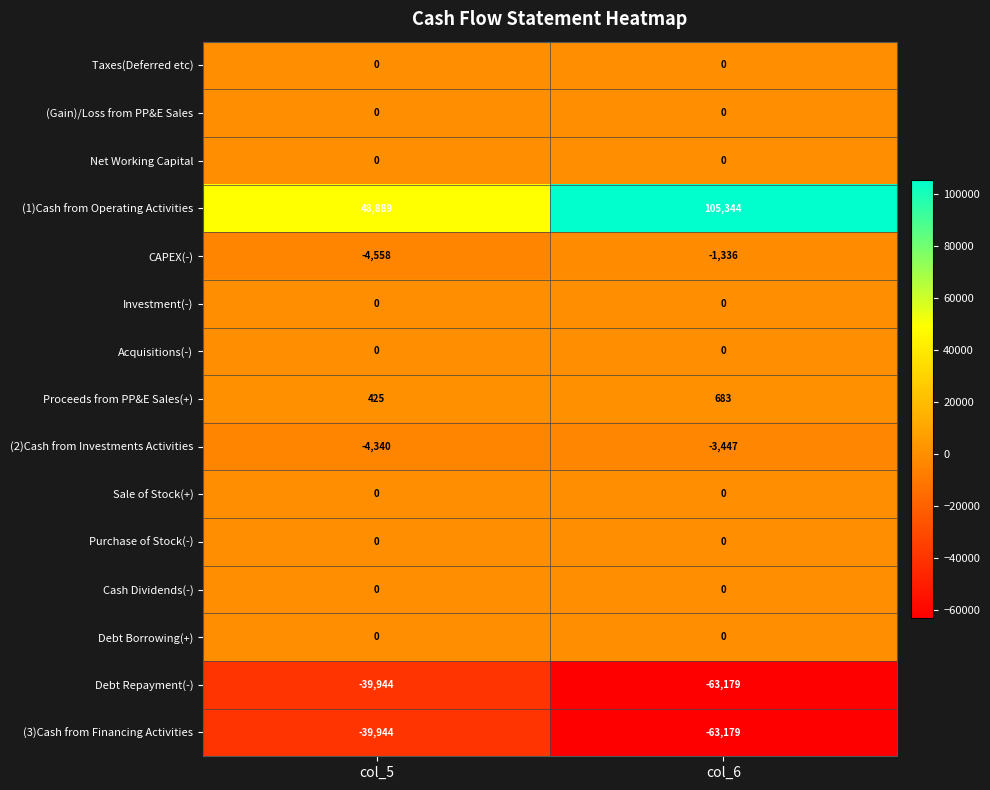

At which category is the sum across all series the highest?

col_6